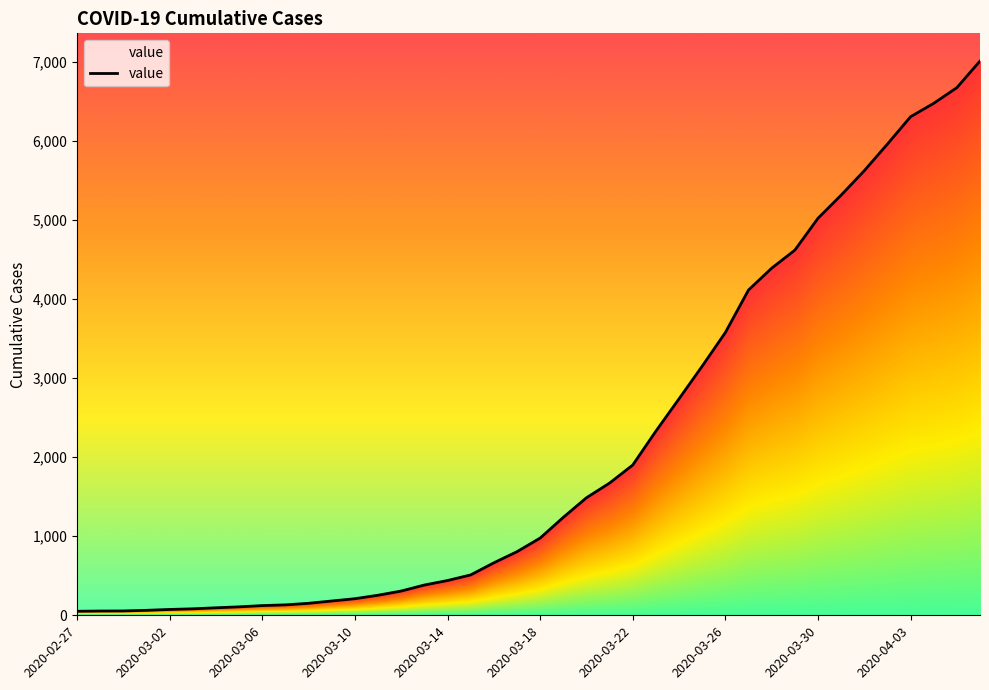

True or false: the data shows 4619 at 31.

True